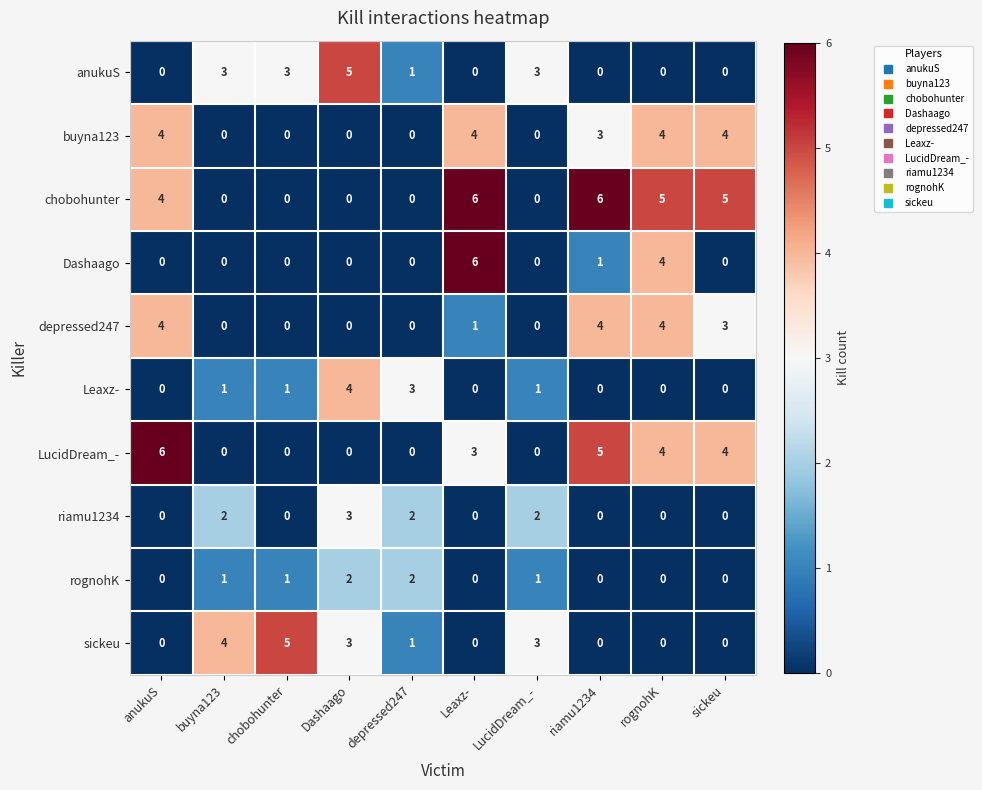

Read the anukuS value at chobohunter.

3